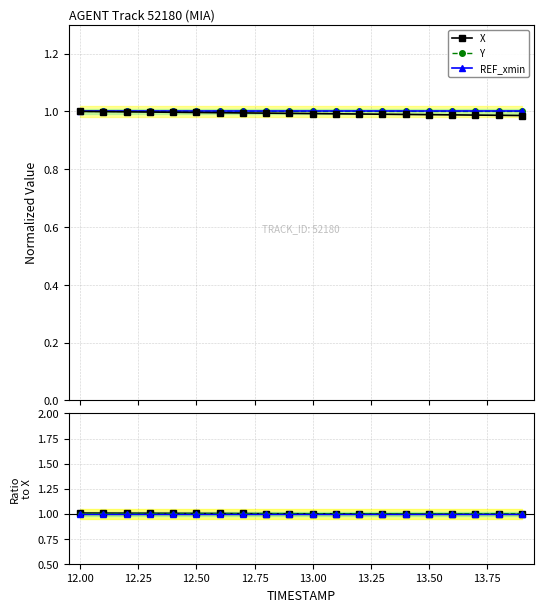

After their last crossing, which series has the higher values: REF_xmin or Y ratio?

REF_xmin